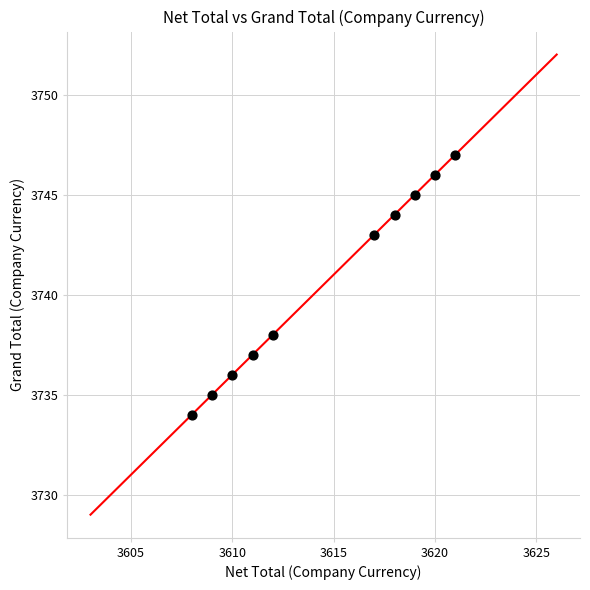

What is the range of X values (max minus min)?

13